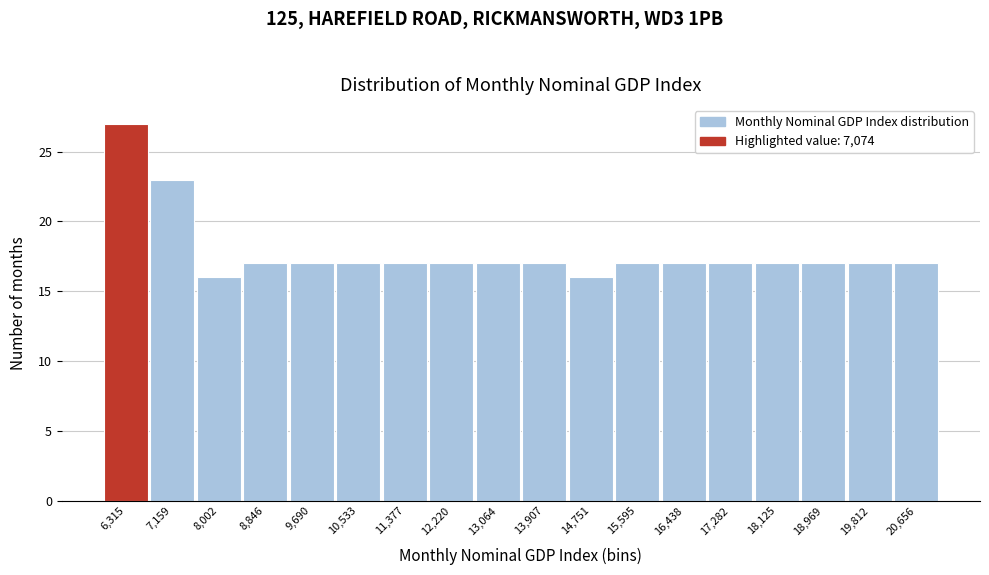

Reading left to right, transcribe all the data shown in this chart.

6,315=27	7,159=23	8,002=16	8,846=17	9,690=17	10,533=17	11,377=17	12,220=17	13,064=17	13,907=17	14,751=16	15,595=17	16,438=17	17,282=17	18,125=17	18,969=17	19,812=17	20,656=17